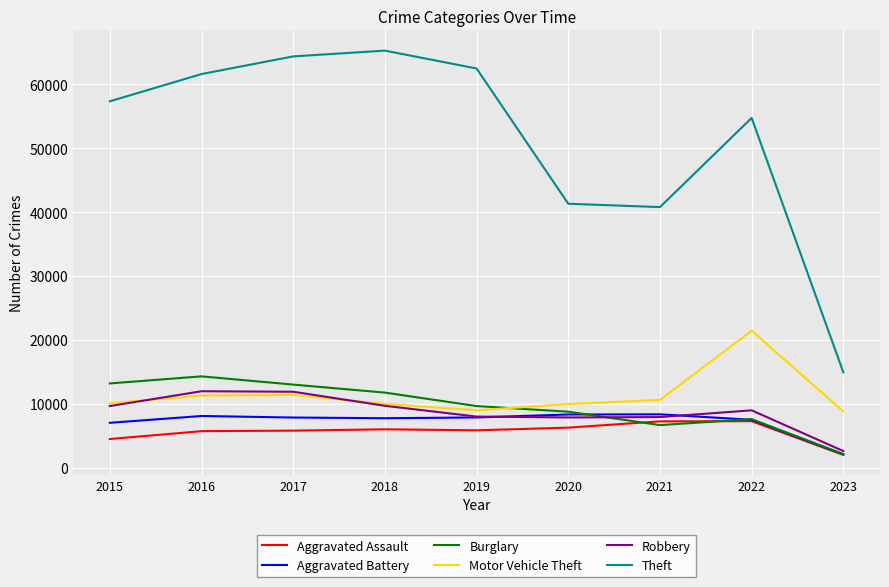

Which series has the widest spread of values?

Theft